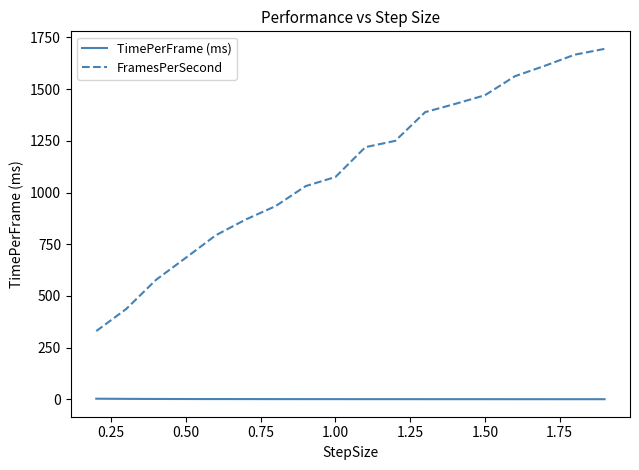

Rank the series by their average value, from highest to lowest.

FramesPerSecond, TimePerFrame (ms)